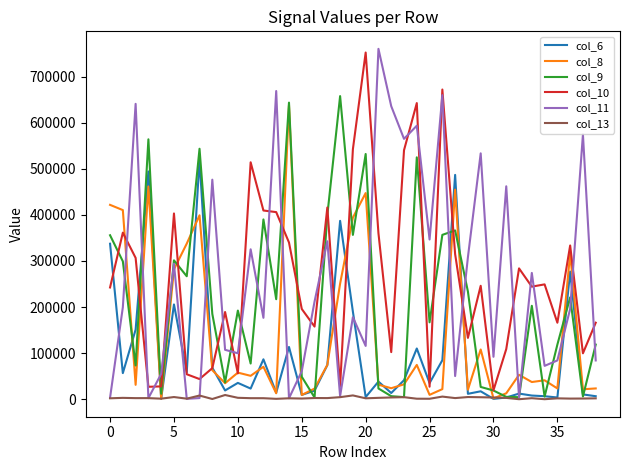

Which series ends up on top after the final intersection of col_11 and col_8?

col_11